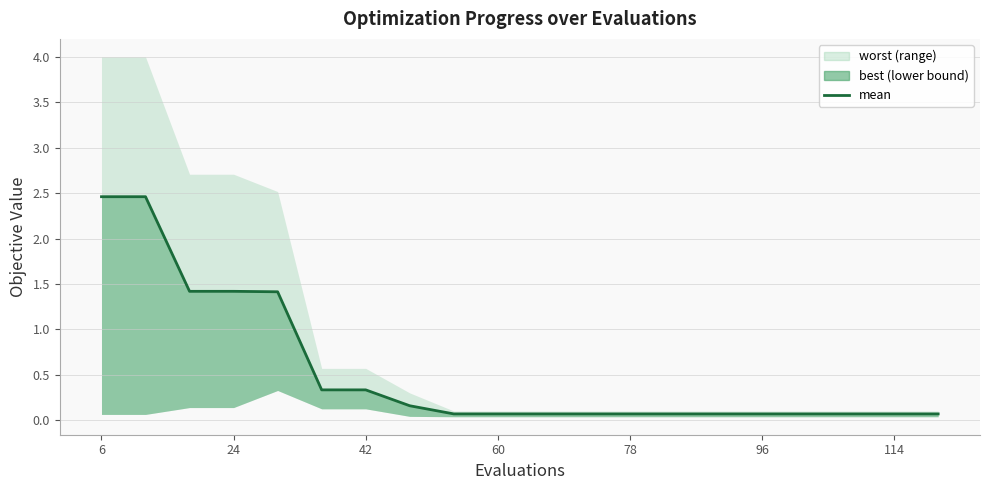

True or false: the data shows 0.1 at 114.

True